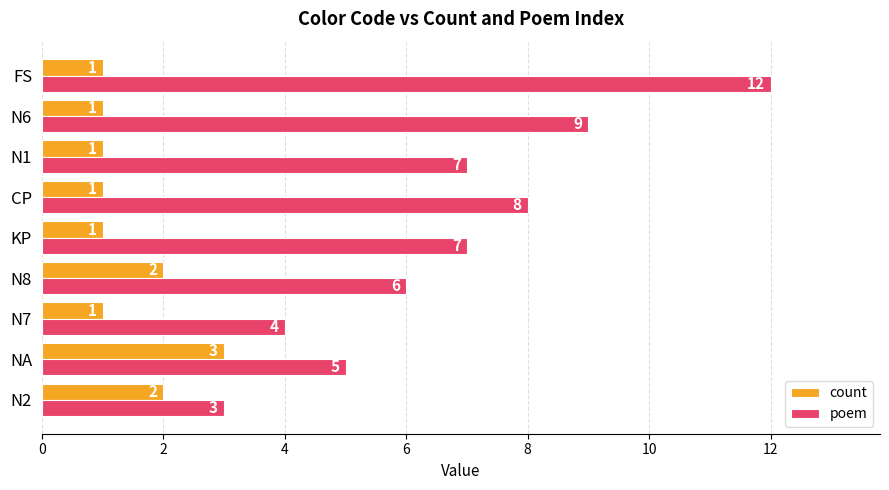

What is the average value of the poem series?

7